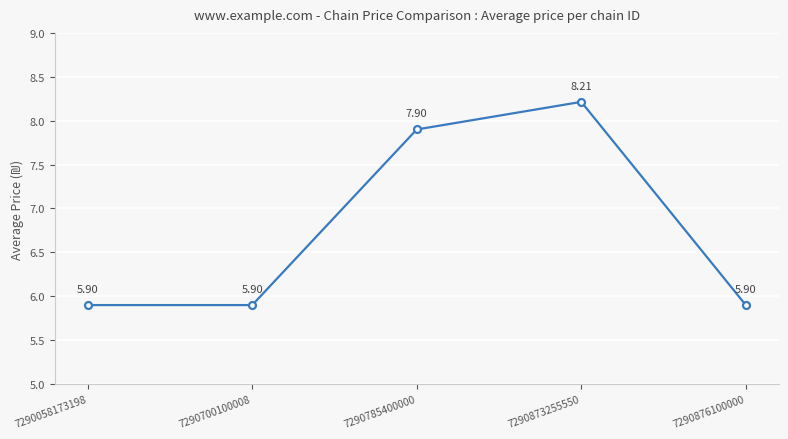

What is the ratio of the value at 7290700100008 to the value at 7290785400000?

0.7